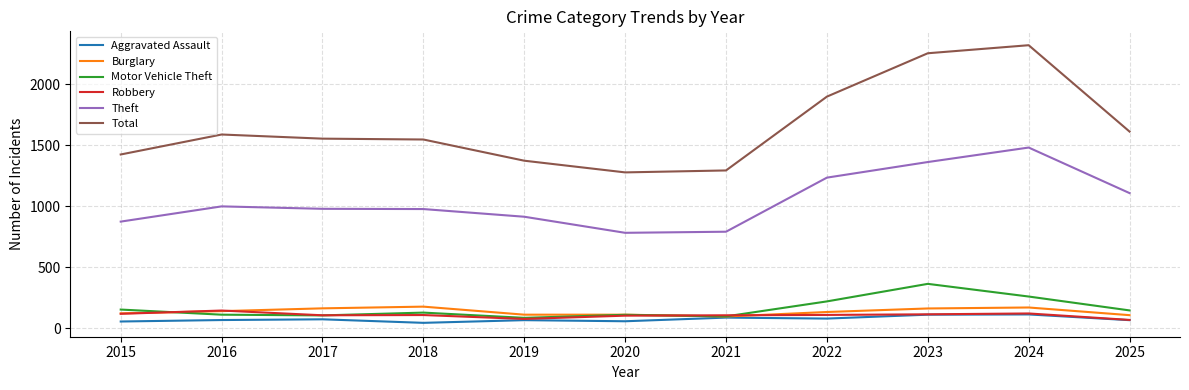

What are all the series names shown in the legend?

Aggravated Assault, Burglary, Motor Vehicle Theft, Robbery, Theft, Total